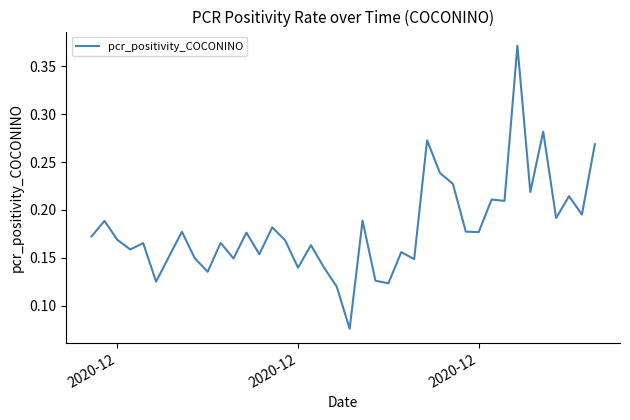

Does the chart have visible grid lines?

No